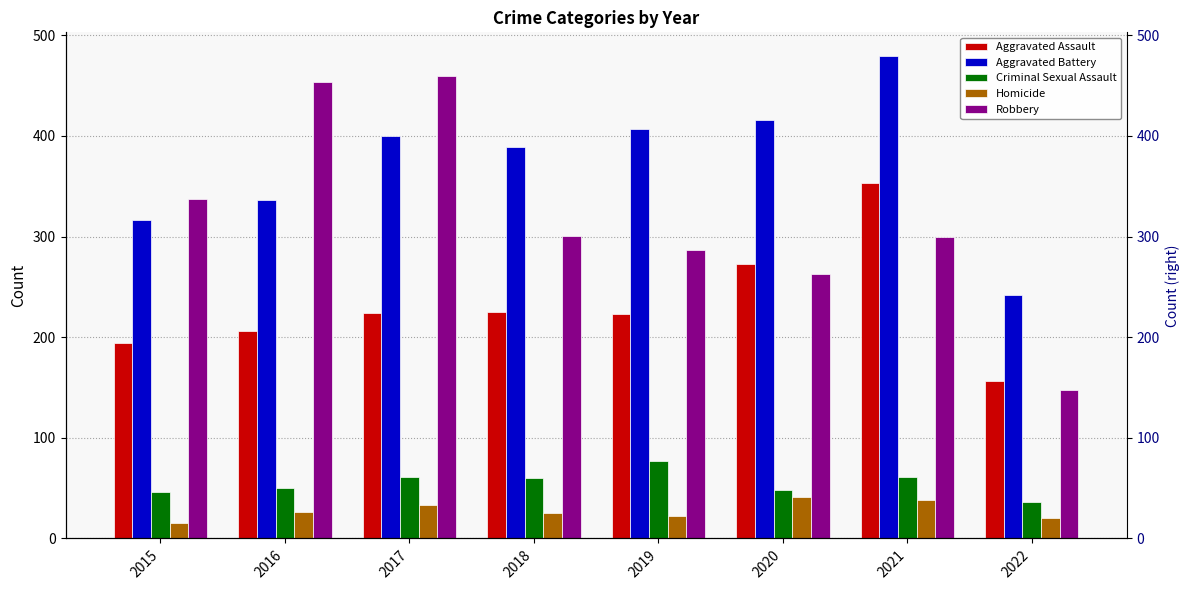

Reading left to right, what are all the values shown in this chart?

Aggravated Assault: 2015=194	2016=206	2017=224	2018=225	2019=223	2020=273	2021=353	2022=156
Aggravated Battery: 2015=316	2016=336	2017=400	2018=389	2019=407	2020=416	2021=479	2022=242
Criminal Sexual Assault: 2015=46	2016=50	2017=61	2018=60	2019=77	2020=48	2021=61	2022=36
Homicide: 2015=15	2016=26	2017=33	2018=25	2019=22	2020=41	2021=38	2022=20
Robbery: 2015=337	2016=454	2017=460	2018=301	2019=287	2020=263	2021=300	2022=148